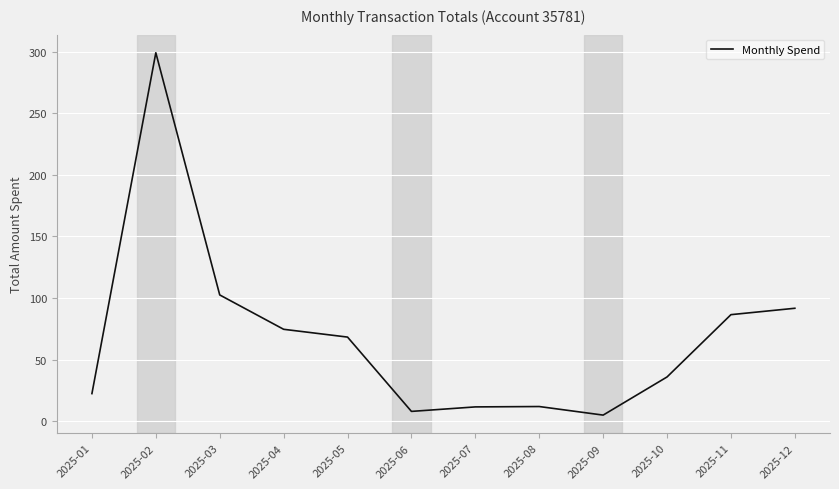

At which label is the value closest to 152?

2025-03